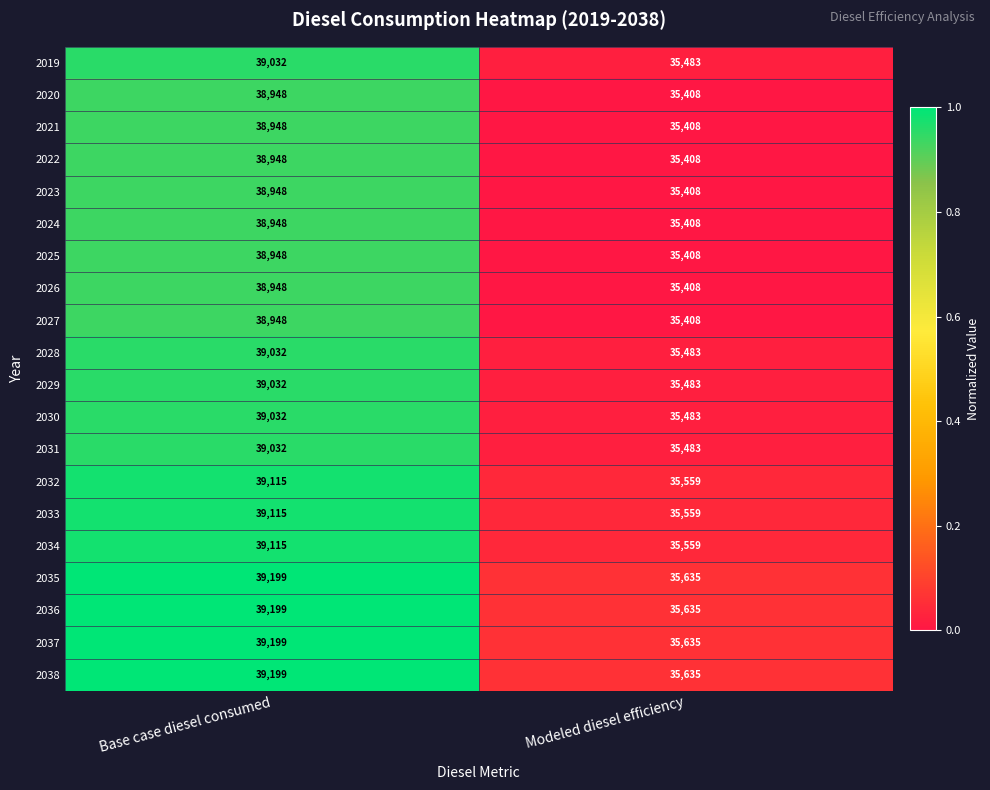

List the labels in order of 2027 value, largest first.

Base case diesel consumed, Modeled diesel efficiency